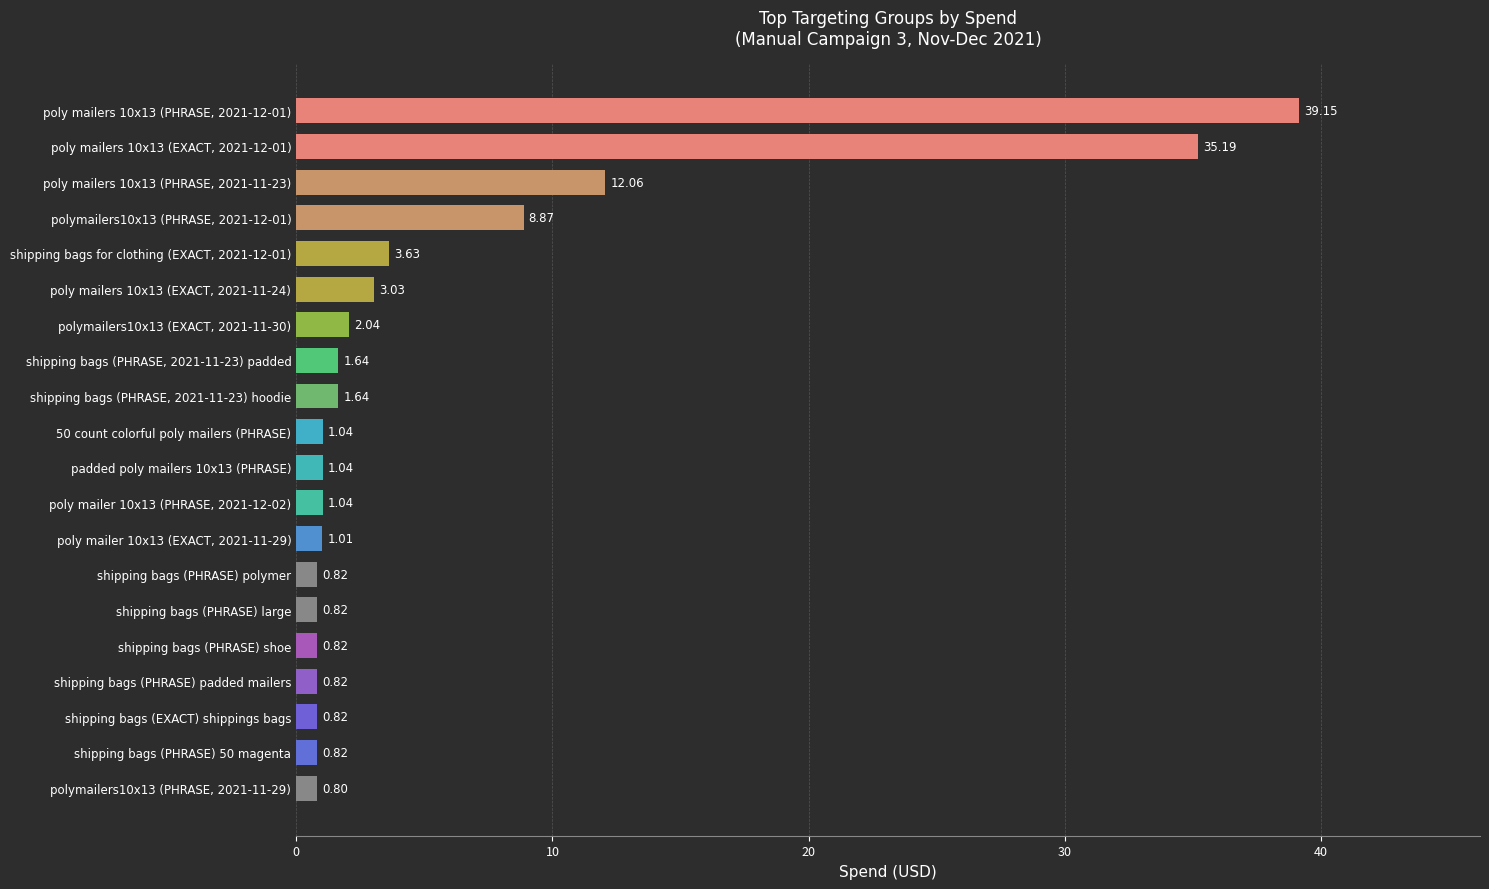

What is the change in value from shipping bags (PHRASE) padded mailers to poly mailers 10x13 (EXACT, 2021-12-01)?

+34.4